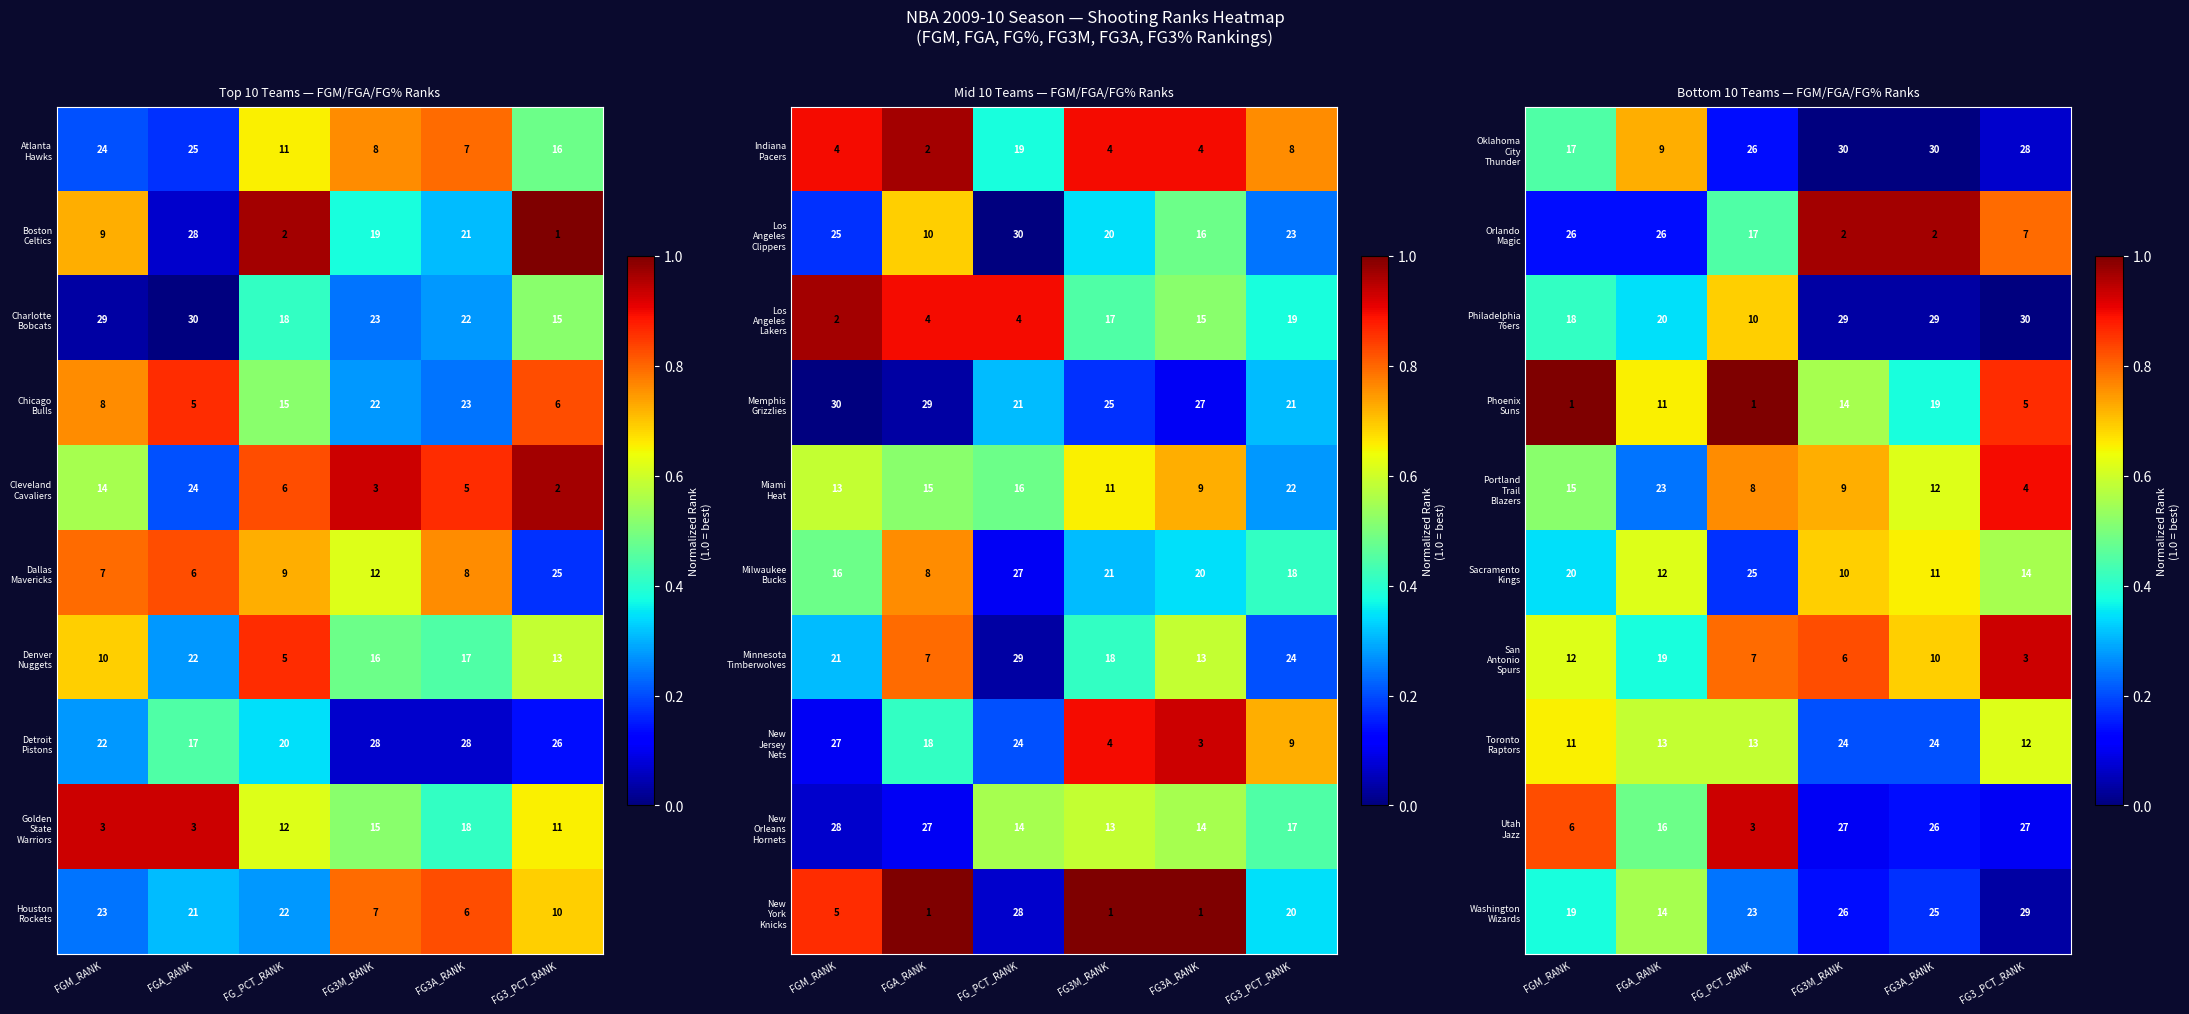

At which label is Portland Trail Blazers closest to 0?

FGA_RANK